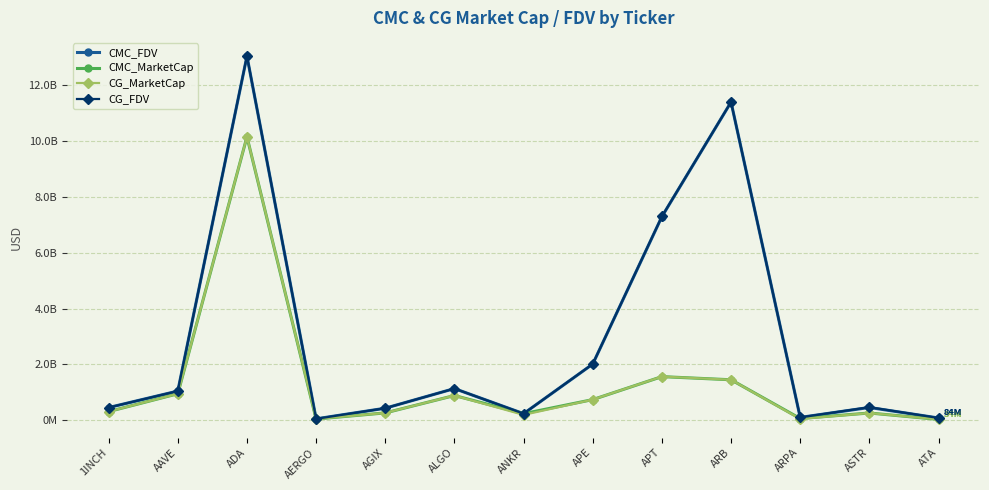

What is the average value of the CG_MarketCap series?

1302698479.9